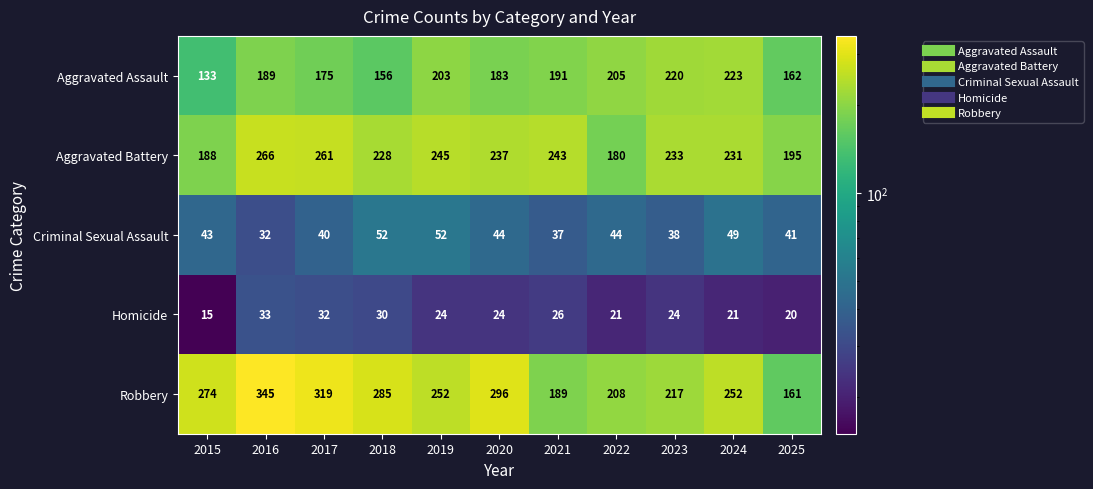

What is the difference between the maximum and minimum values in the Homicide series?

18